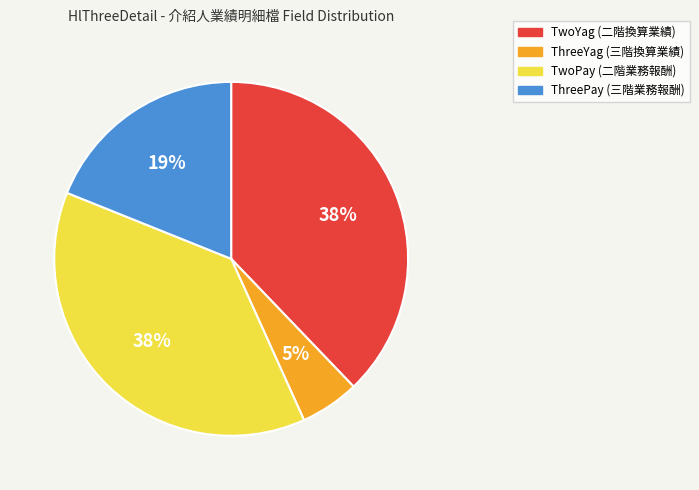

How many slices are in this pie chart?

4